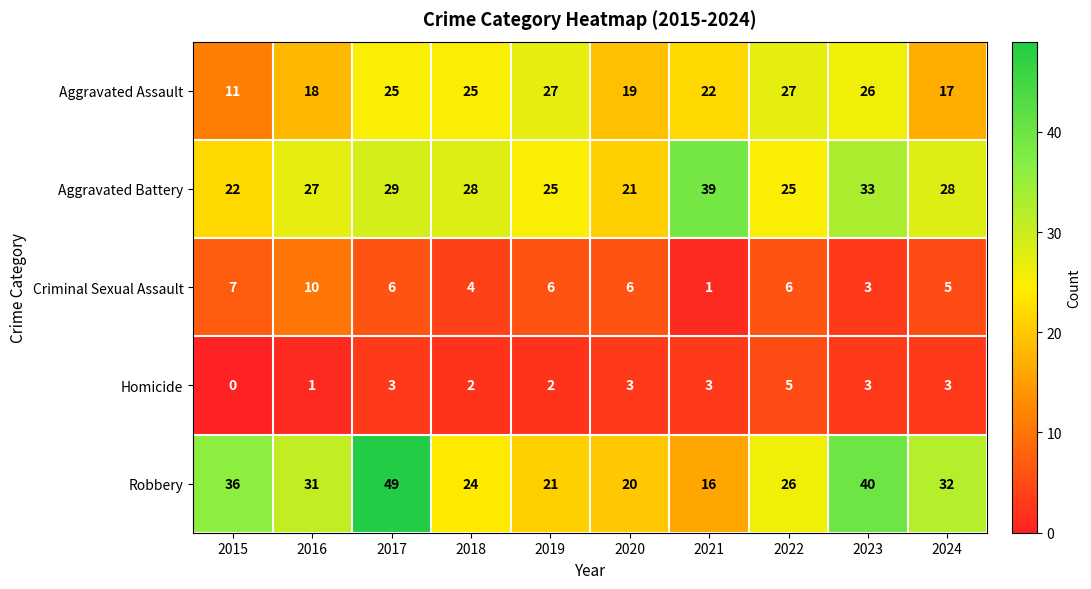

How many categories are shown in the chart?

10